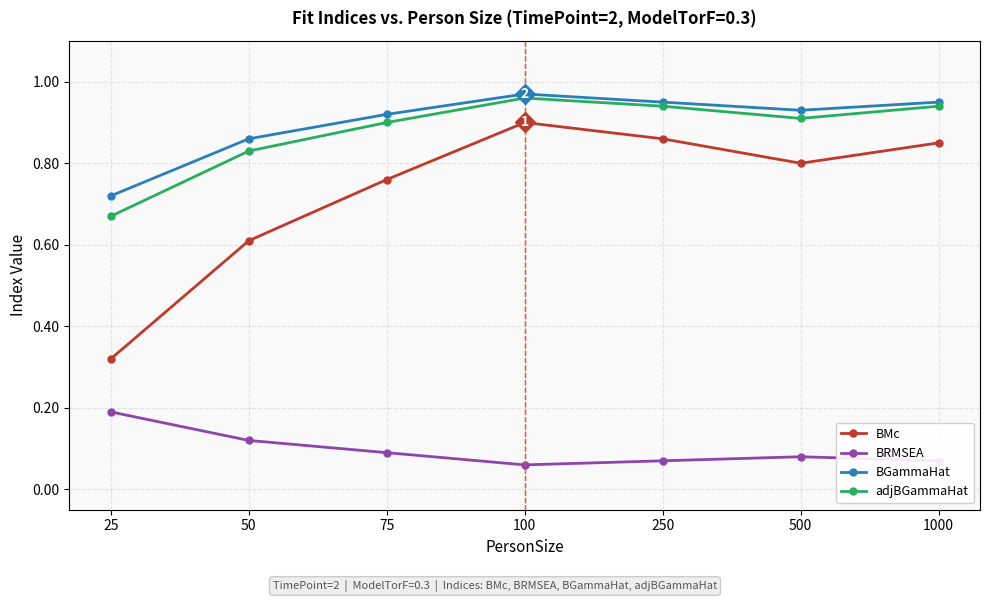

At which label is adjBGammaHat closest to 0?

25